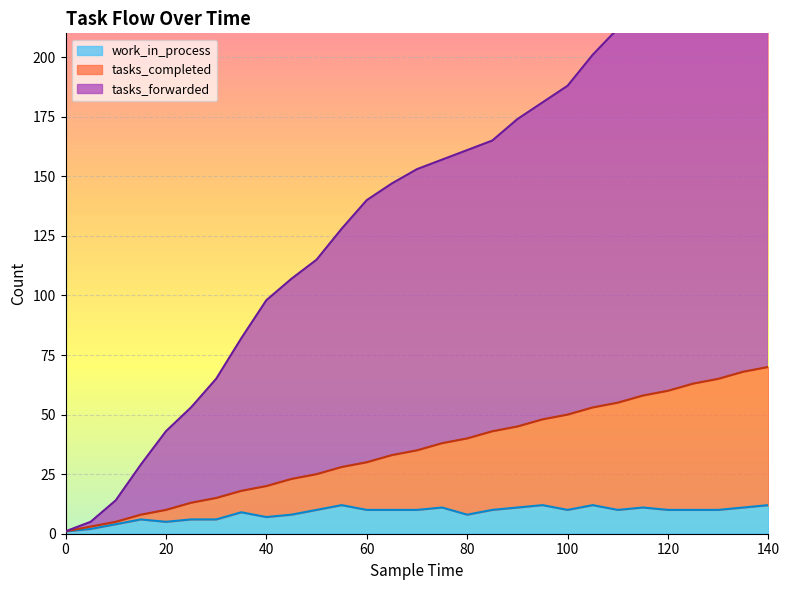

What is the difference between the tasks_forwarded values at 110 and 45?

105